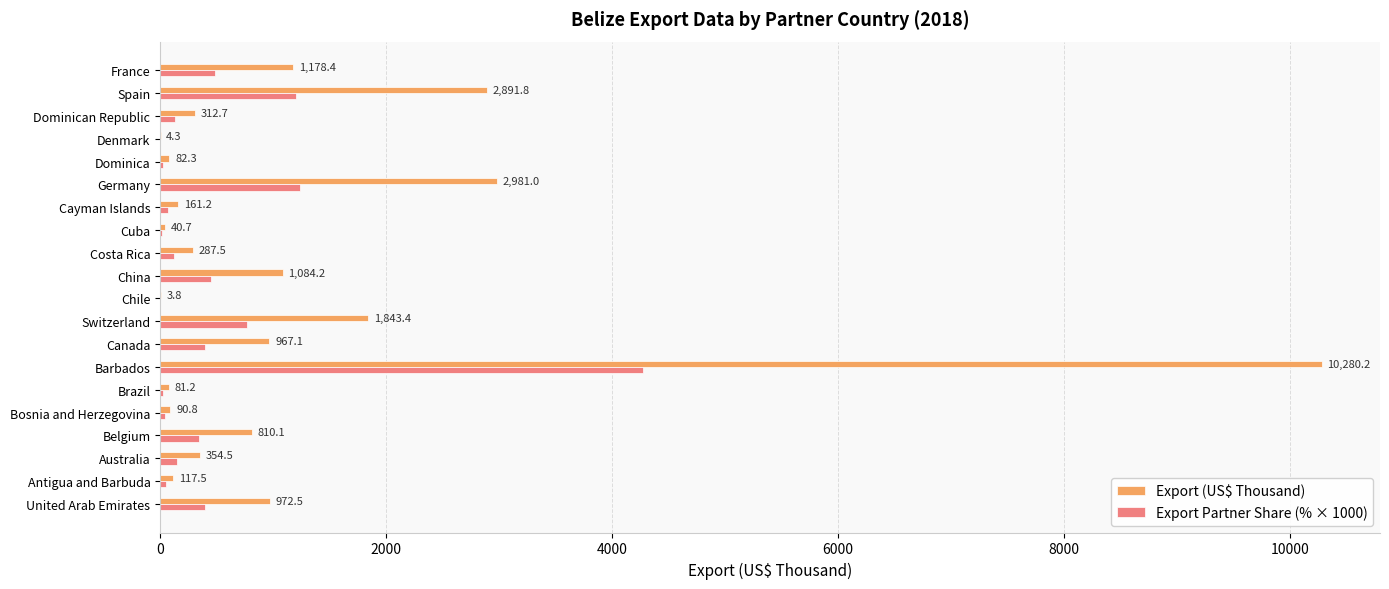

Is the value of Export (US$ Thousand) at Barbados greater than the value of Export Partner Share (% × 1000) at France?

Yes